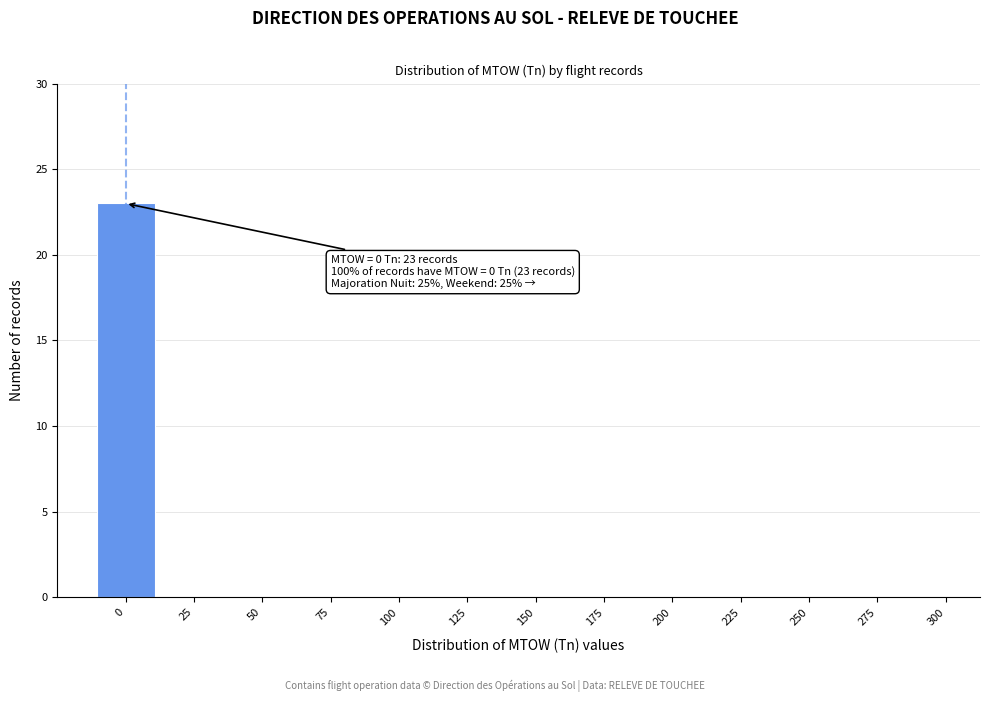

Reading left to right, extract all data points from this chart.

0=23	25=0	50=0	75=0	100=0	125=0	150=0	175=0	200=0	225=0	250=0	275=0	300=0